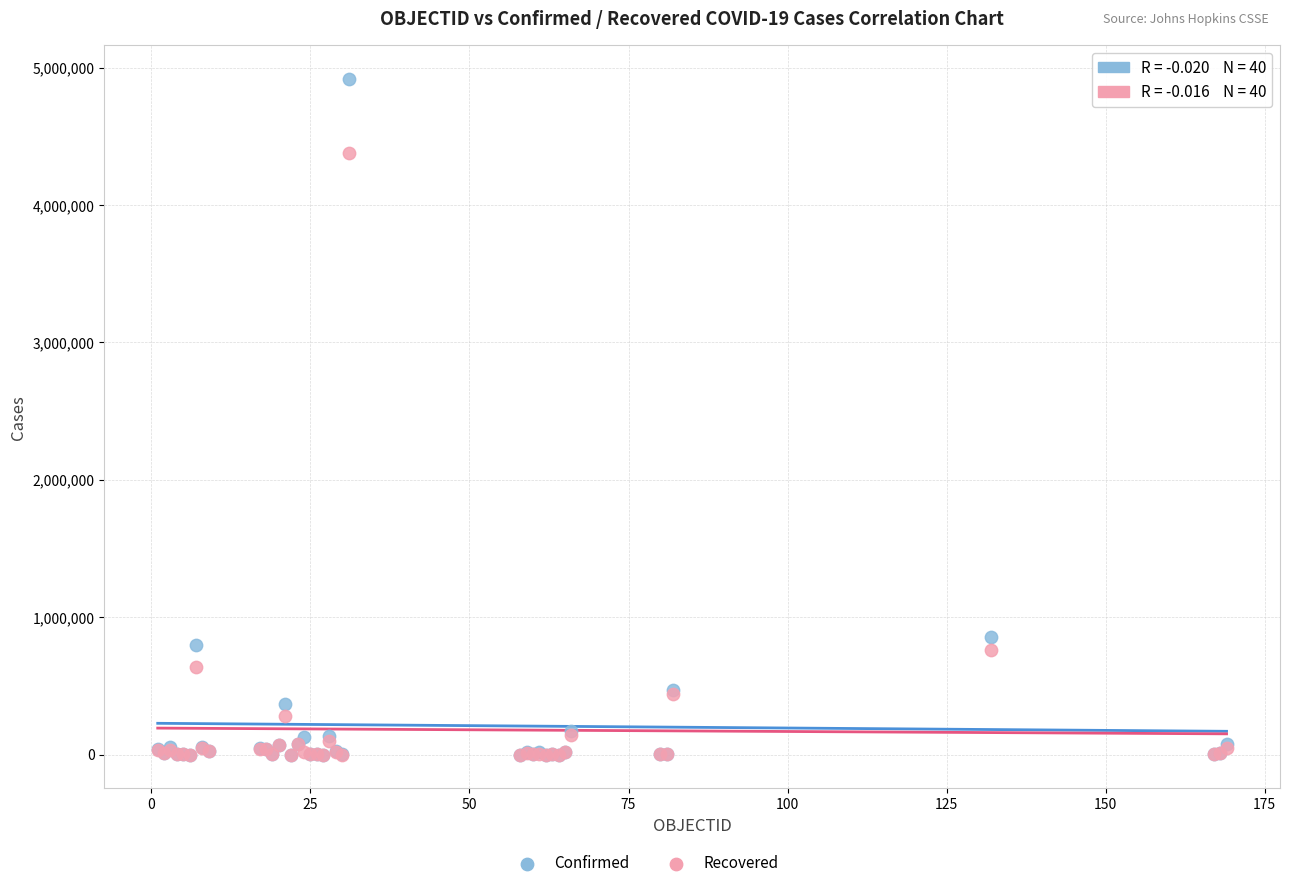

In the Confirmed series, what Y value is closest to 2457698?

855052